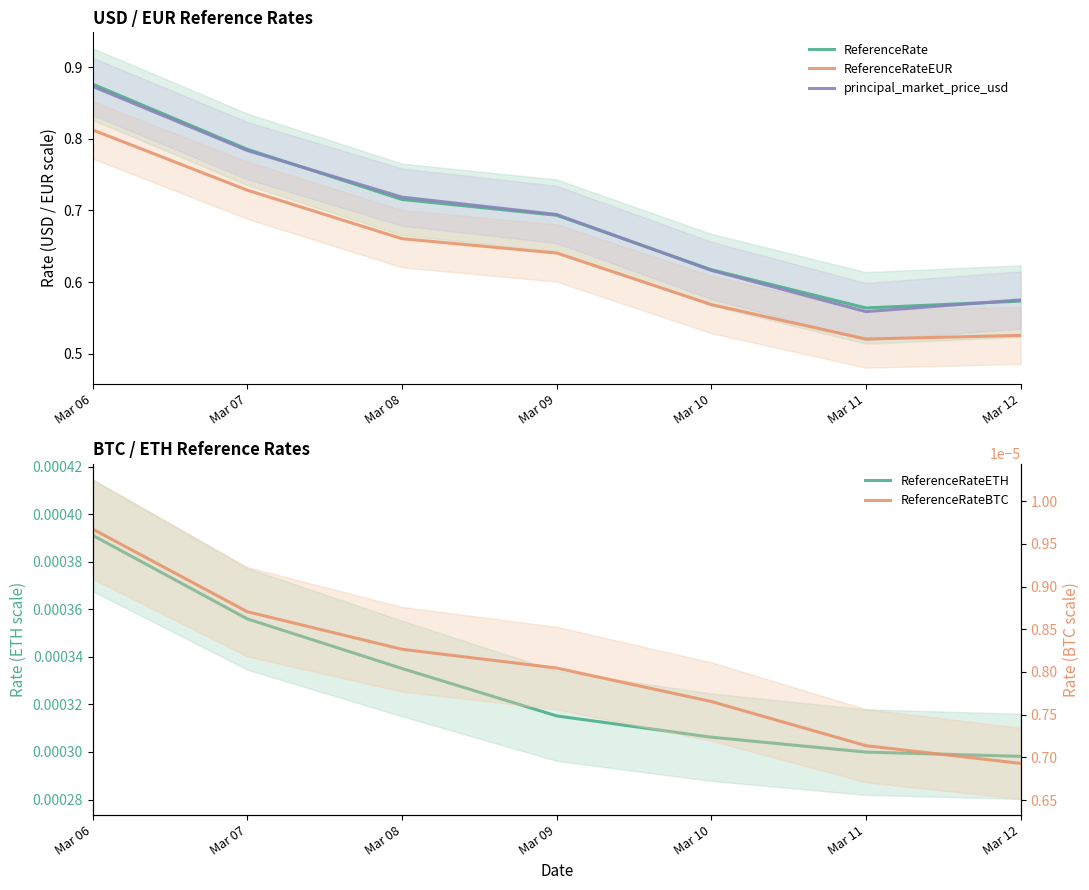

What is the total value across all series at Mar 10?

1.8